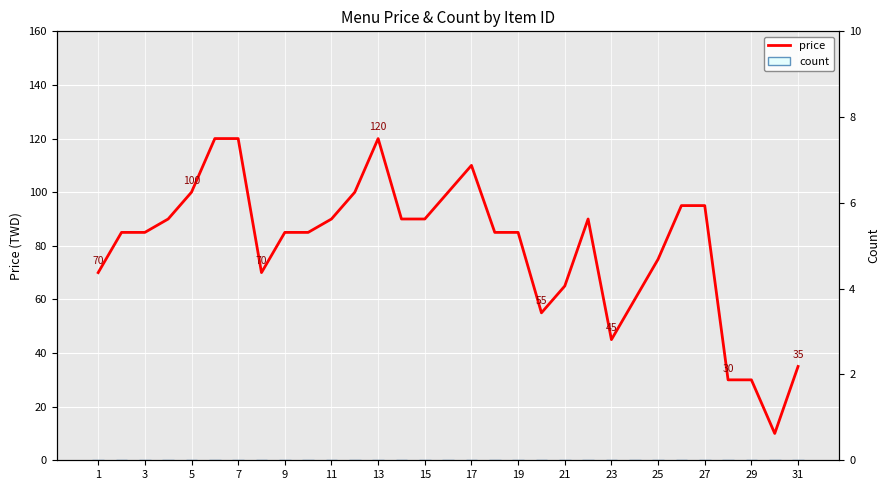

Reading right to left, what are all the values shown in this chart?

price: 35	10	30	30	95	95	75	60	45	90	65	55	85	85	110	100	90	90	120	100	90	85	85	70	120	120	100	90	85	85	70
count: 0	0	0	0	0	0	0	0	0	0	0	0	0	0	0	0	0	0	0	0	0	0	0	0	0	0	0	0	0	0	0